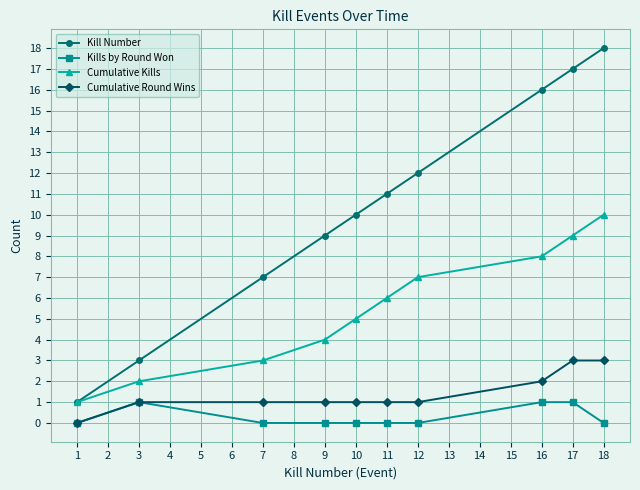

At which category does Kills by Round Won reach its first local peak?

3